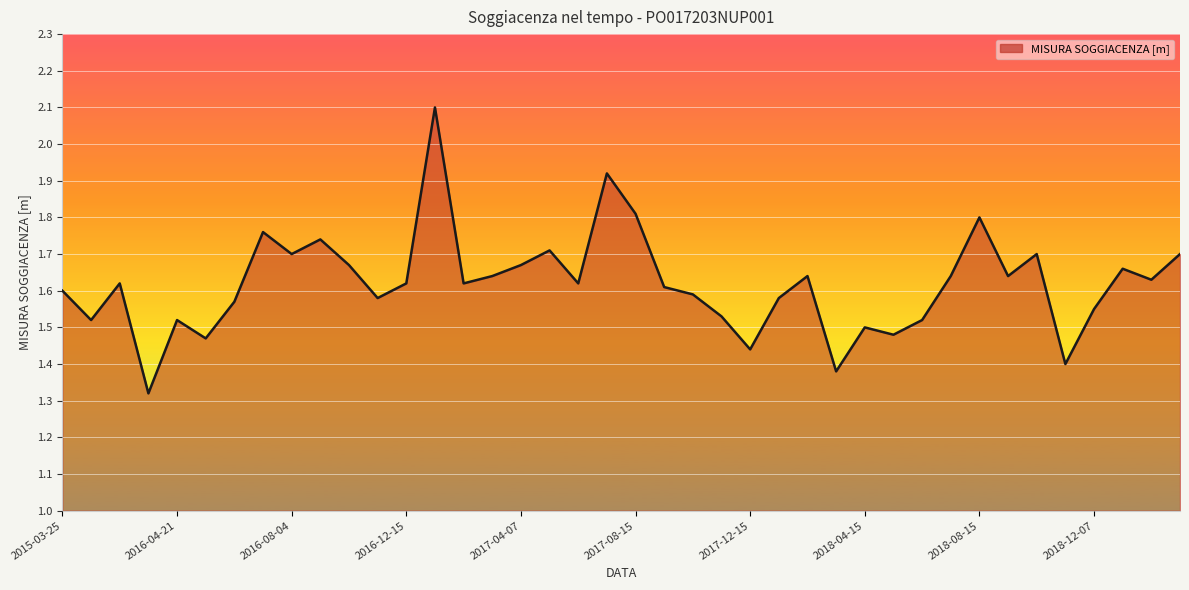

What is the difference between the maximum and minimum values?

0.8